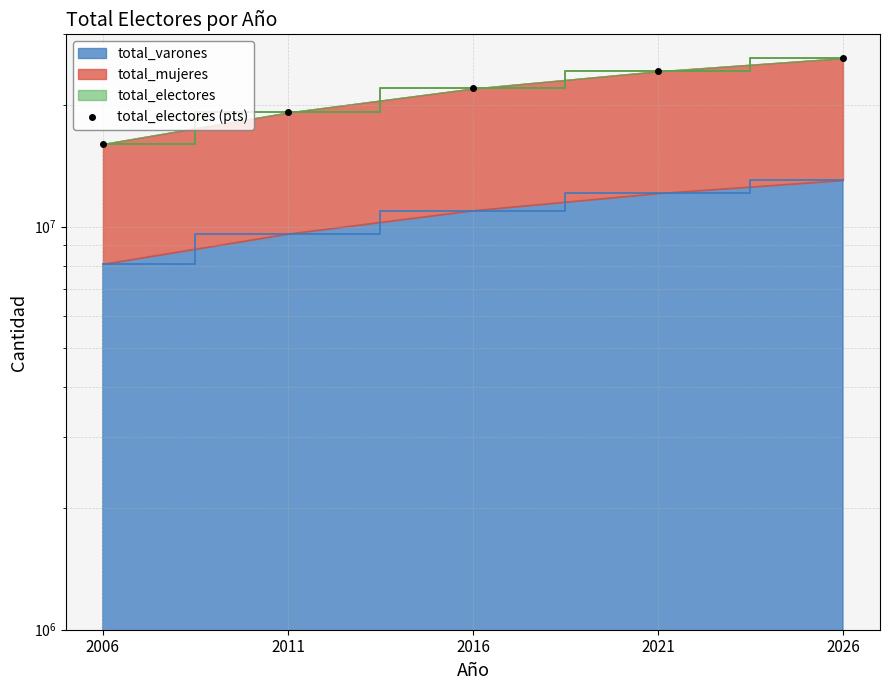

The chart shows a value of 10175991 at 2016. True or false?

False